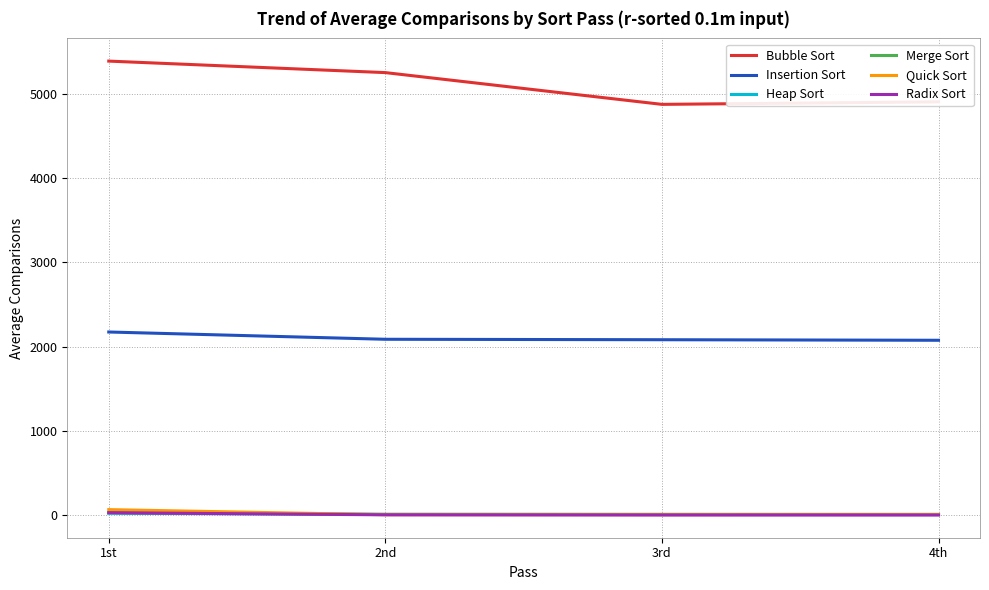

Between 2nd and 3rd, which series saw the biggest shift?

Bubble Sort